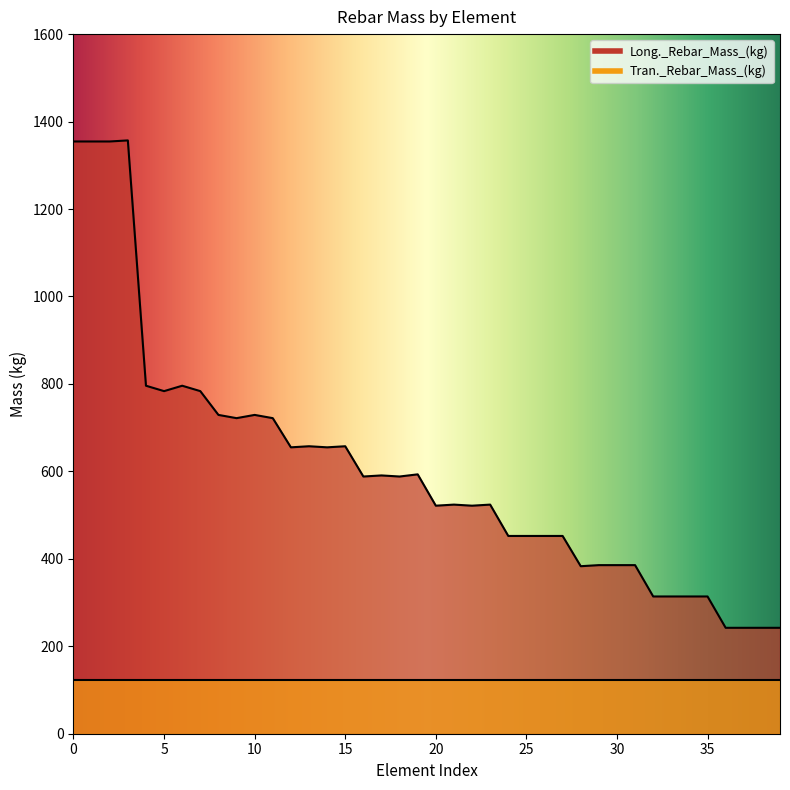

Does the chart have visible grid lines?

No